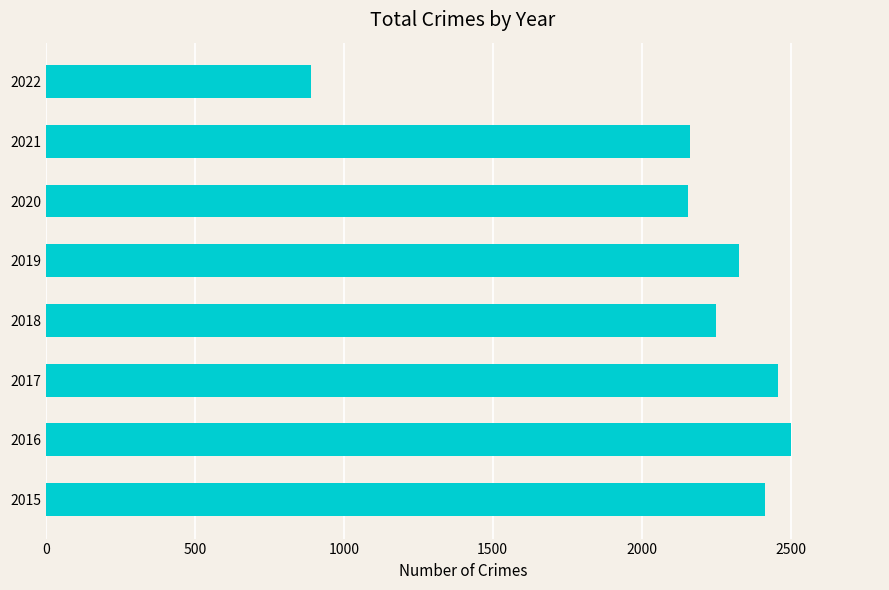

Which has a higher value, 2017 or 2021?

2017